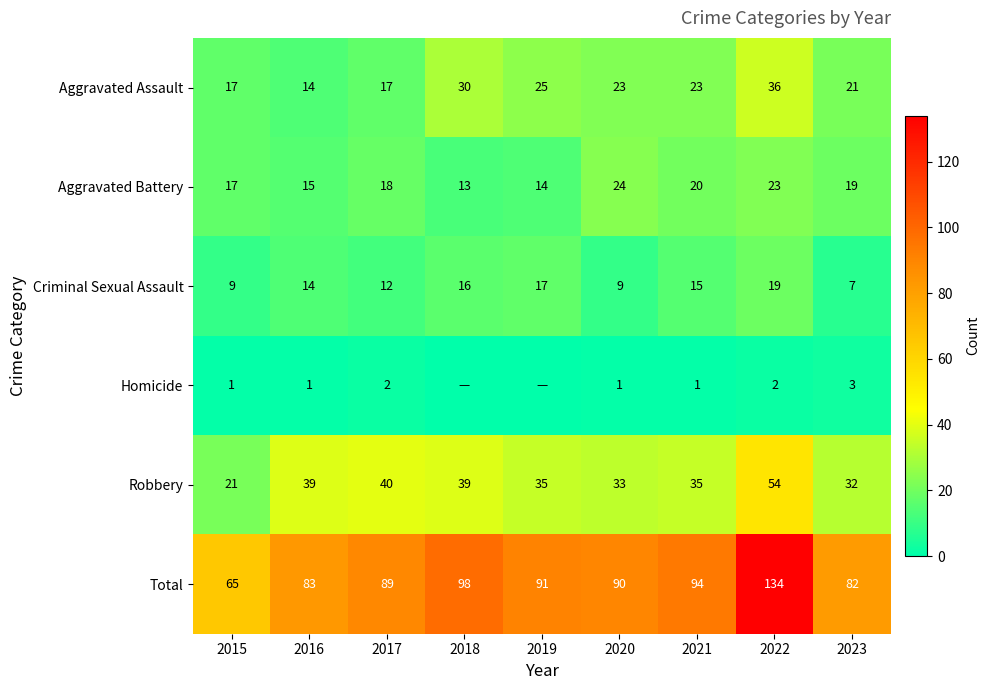

Between 2015 and 2020, which series saw the biggest shift?

Total